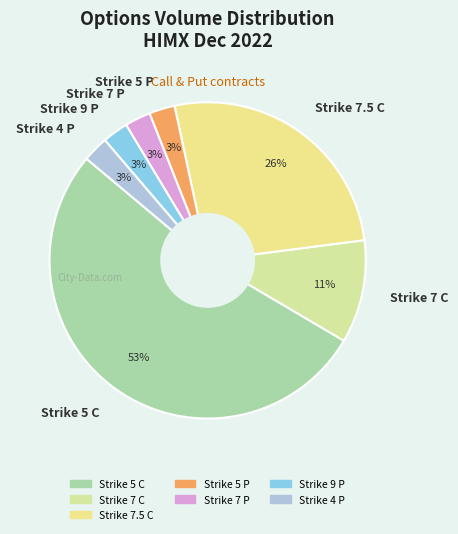

What is the largest slice in the pie chart?

Strike 5 C